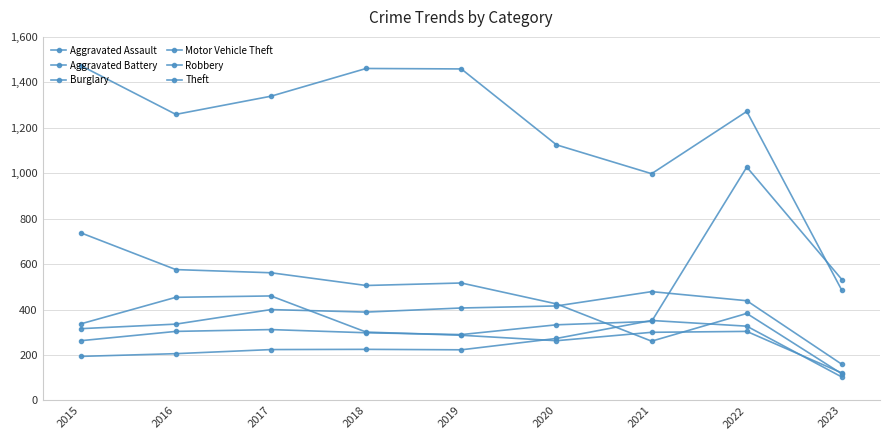

True or false: Burglary and Motor Vehicle Theft cross at least once.

True